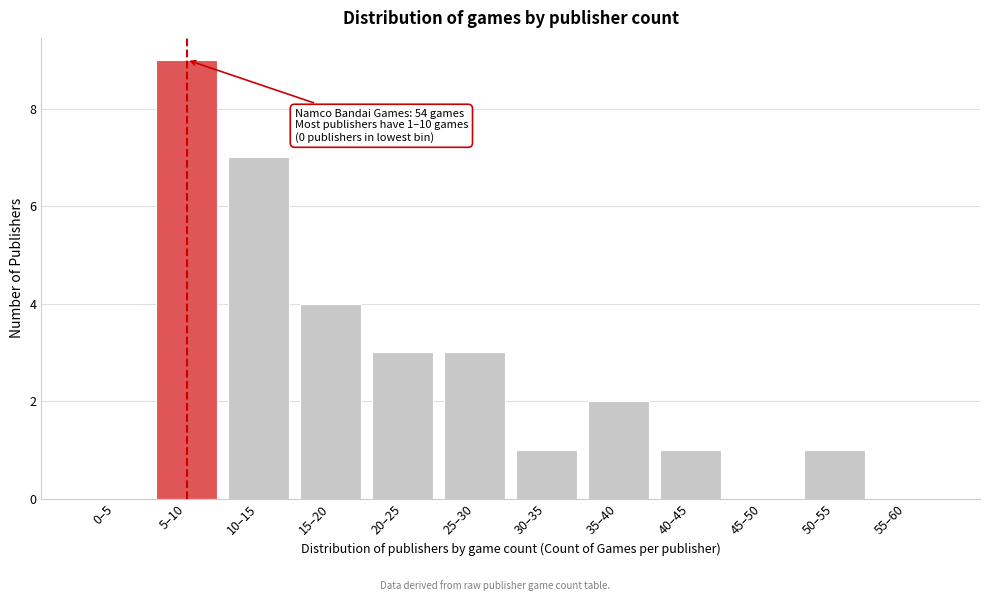

Reading right to left, extract all data points from this chart.

55–60=0	50–55=1	45–50=0	40–45=1	35–40=2	30–35=1	25–30=3	20–25=3	15–20=4	10–15=7	5–10=9	0–5=0